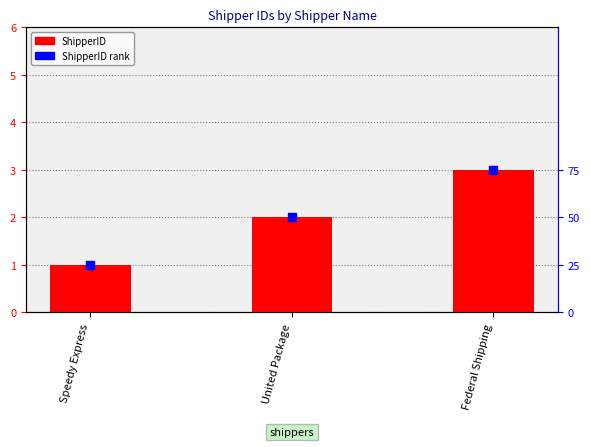

At how many categories does at least one series exceed 1?

2